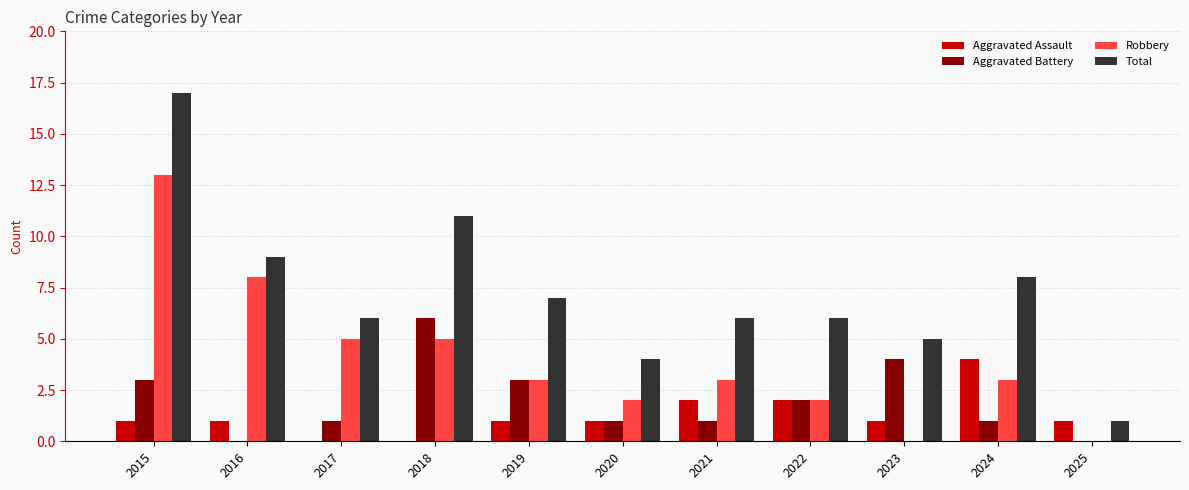

Reading left to right, list all the values displayed in this chart.

Aggravated Assault: 2015=1	2016=1	2017=0	2018=0	2019=1	2020=1	2021=2	2022=2	2023=1	2024=4	2025=1
Aggravated Battery: 2015=3	2016=0	2017=1	2018=6	2019=3	2020=1	2021=1	2022=2	2023=4	2024=1	2025=0
Robbery: 2015=13	2016=8	2017=5	2018=5	2019=3	2020=2	2021=3	2022=2	2023=0	2024=3	2025=0
Total: 2015=17	2016=9	2017=6	2018=11	2019=7	2020=4	2021=6	2022=6	2023=5	2024=8	2025=1